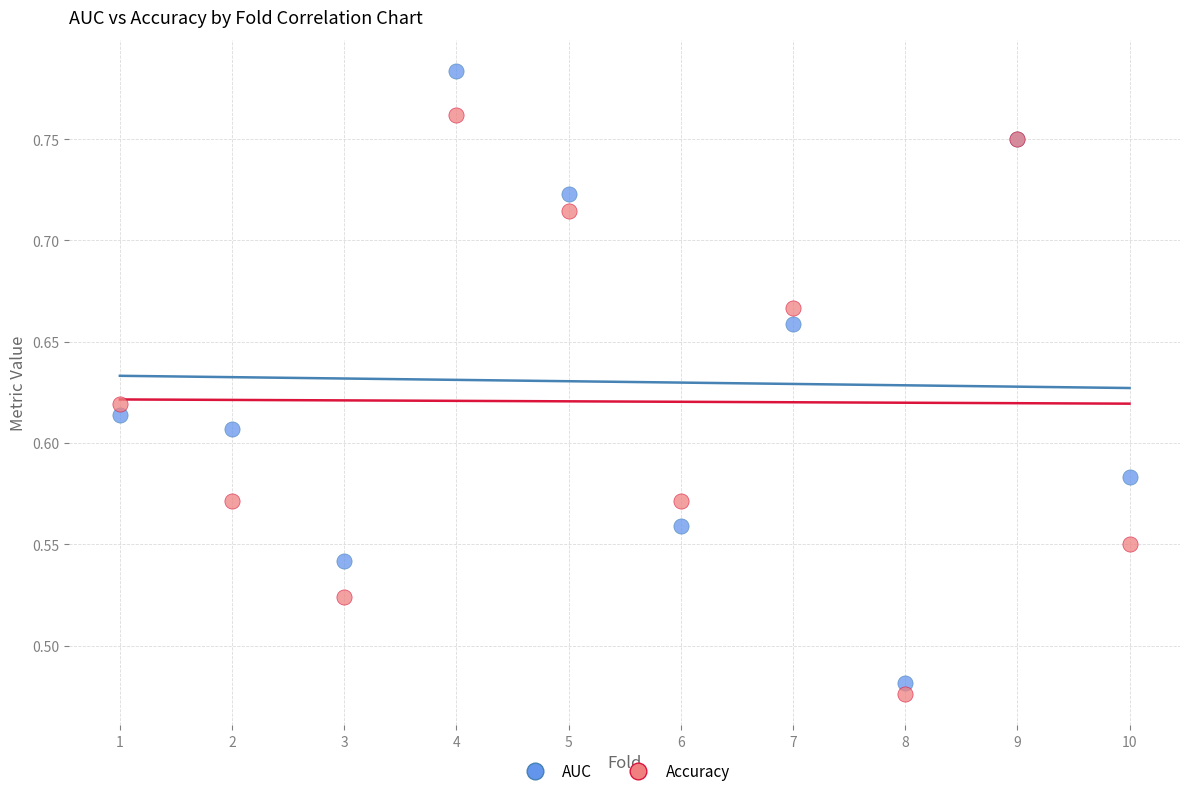

What are all the series names shown in the legend?

AUC, Accuracy